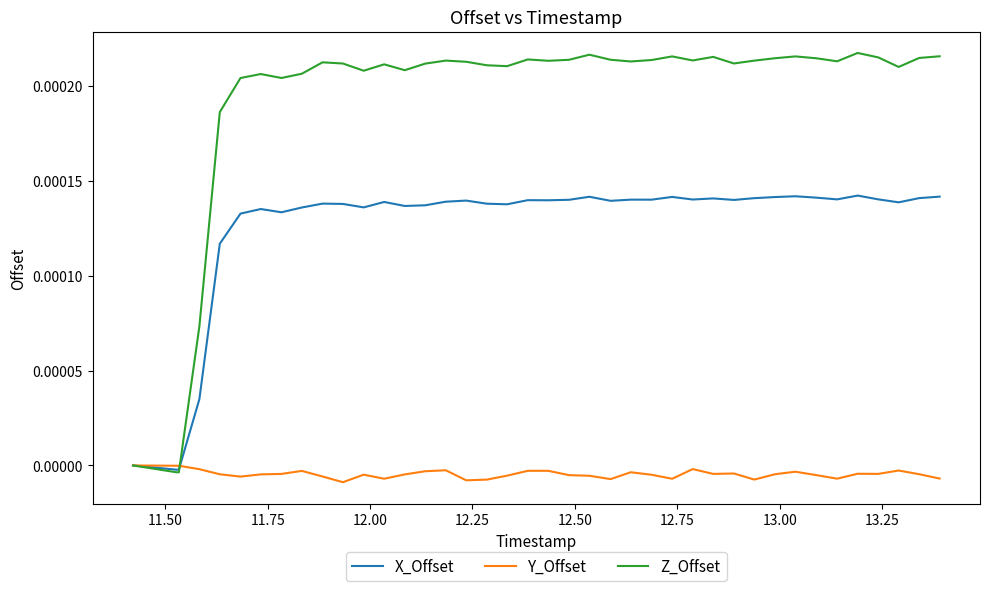

Which series has the largest total across all categories?

Z_Offset